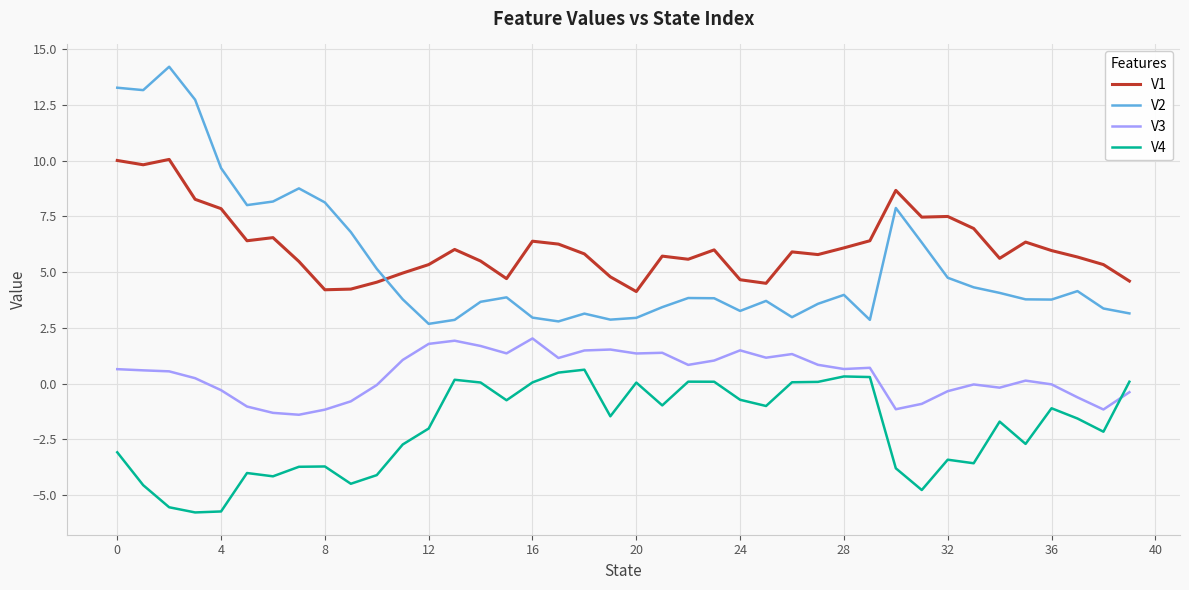

Rank the series by their maximum value, from lowest to highest.

V4, V3, V1, V2